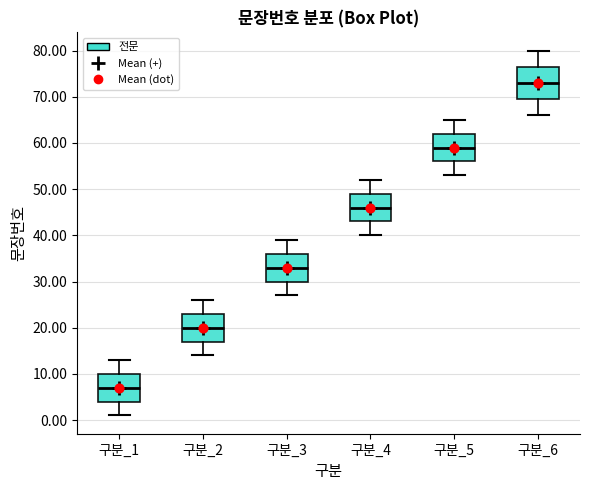

Reading left to right, transcribe this box plot: for each box, give where its median line is, the range the box spans, and where its two whiskers end, as read against the y-axis. The values are not printed on the chart, so give them approximately, as read against the axis.

구분_1: median 7, box 4 to 10, whiskers 1 to 13
구분_2: median 20, box 17 to 23, whiskers 14 to 26
구분_3: median 33, box 30 to 36, whiskers 27 to 39
구분_4: median 46, box 43 to 49, whiskers 40 to 52
구분_5: median 59, box 56 to 62, whiskers 53 to 65
구분_6: median 73, box 70 to 77, whiskers 66 to 80